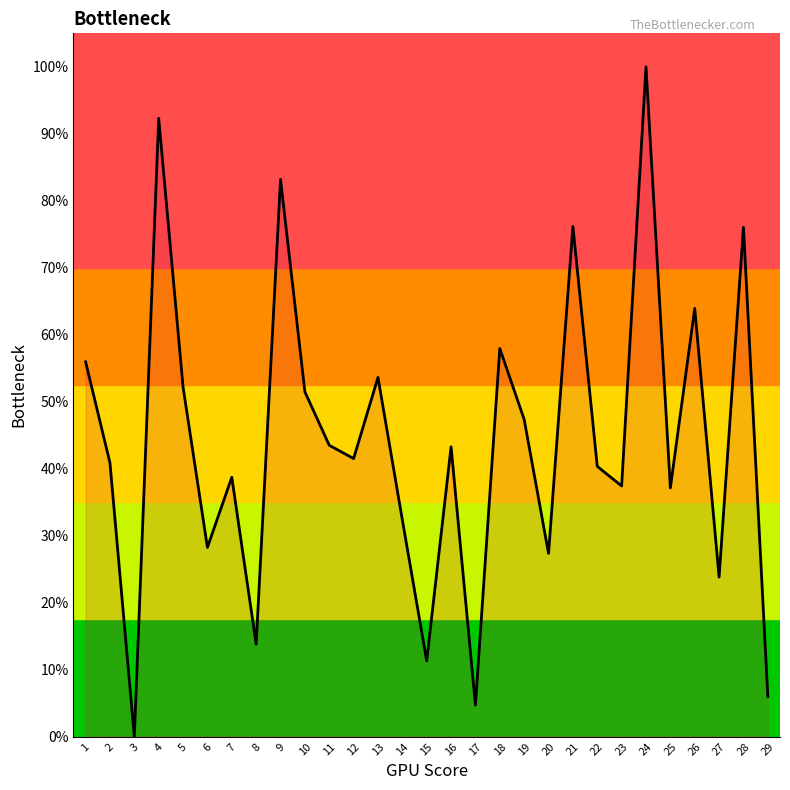

Does the chart display data point markers on the line(s)?

No